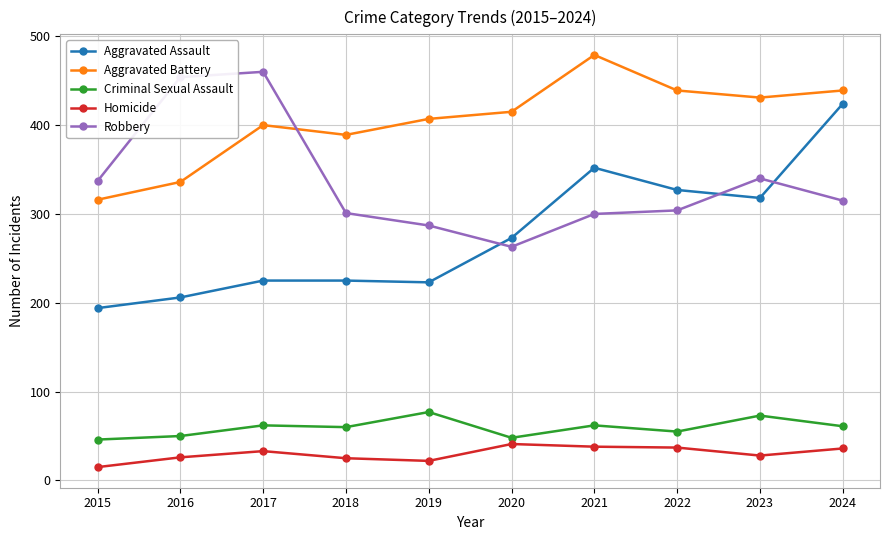

True or false: Criminal Sexual Assault has more than 0 interior local peaks.

True